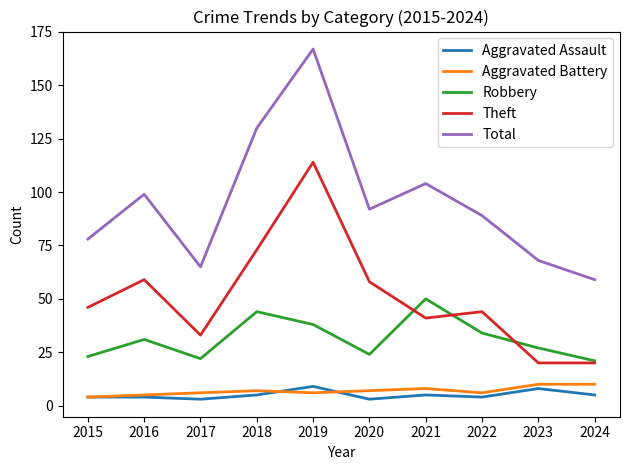

Is it true that Aggravated Assault equals 5 at 2021?

True